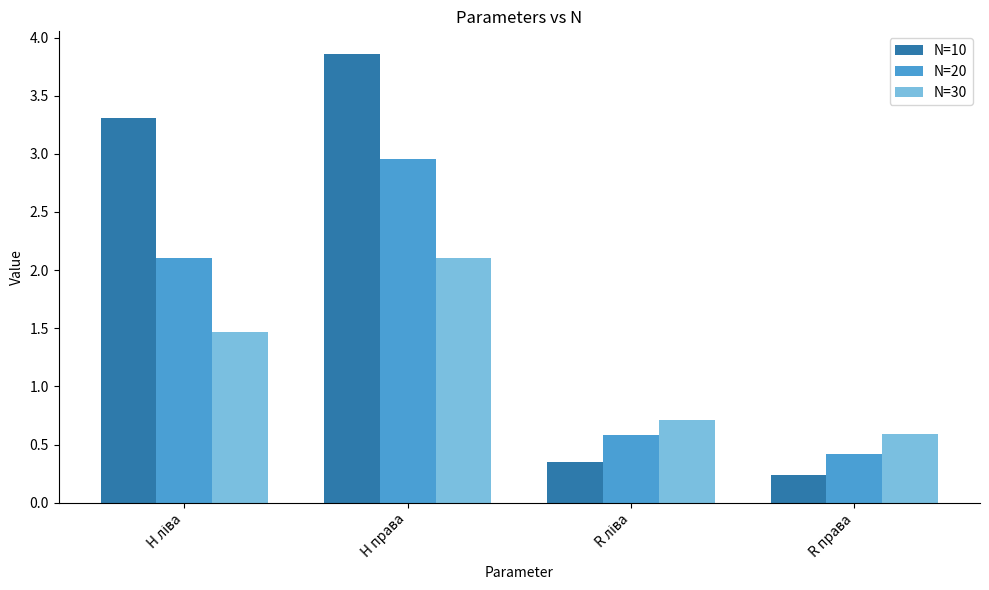

Which series has the largest range (max minus min)?

N=10